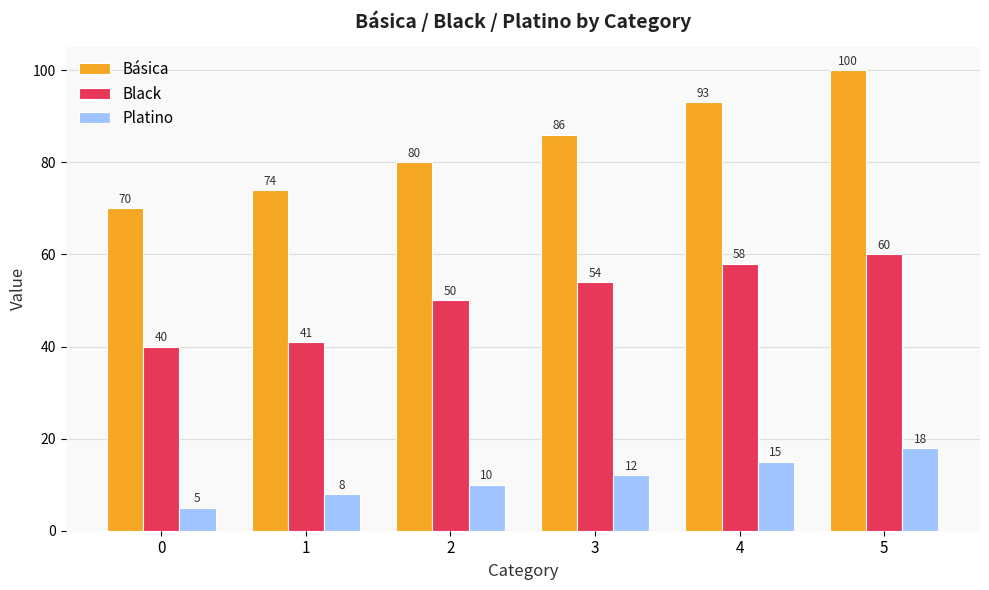

The Básica series shows 80 at 2. True or false?

True